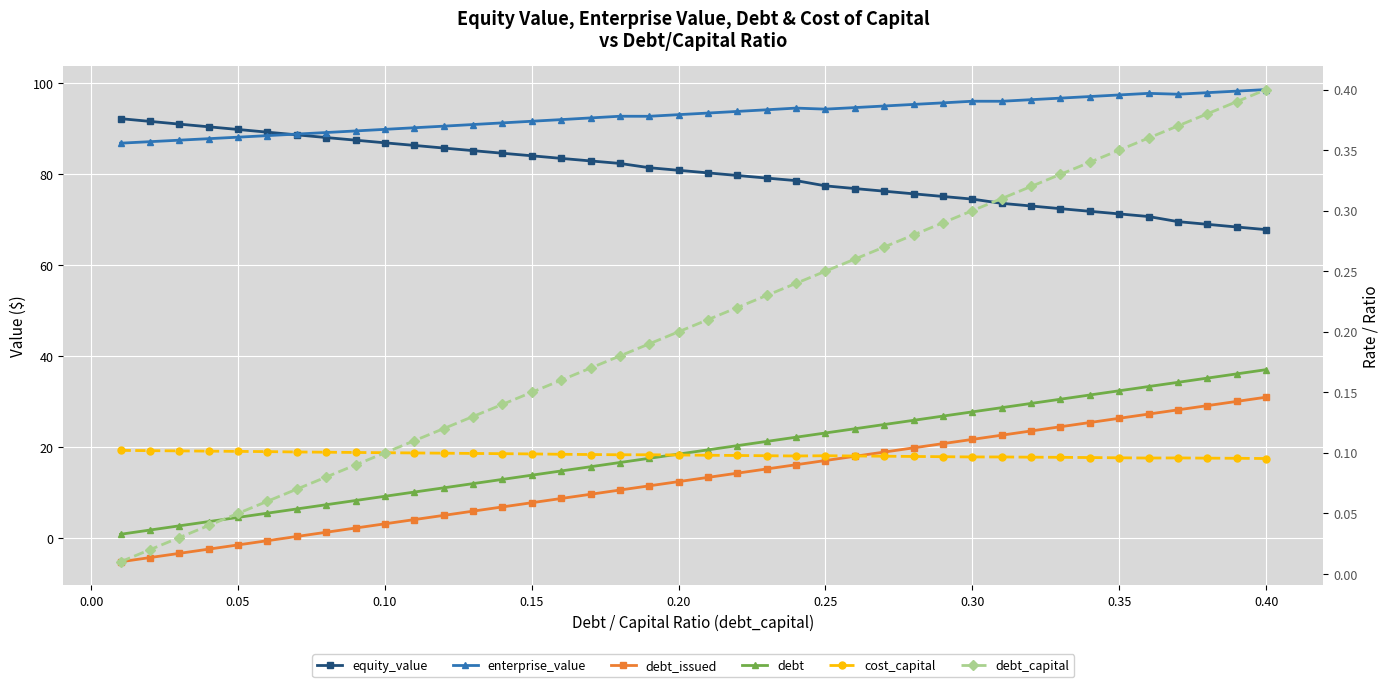

What is the minimum value shown in the chart?

-5.1